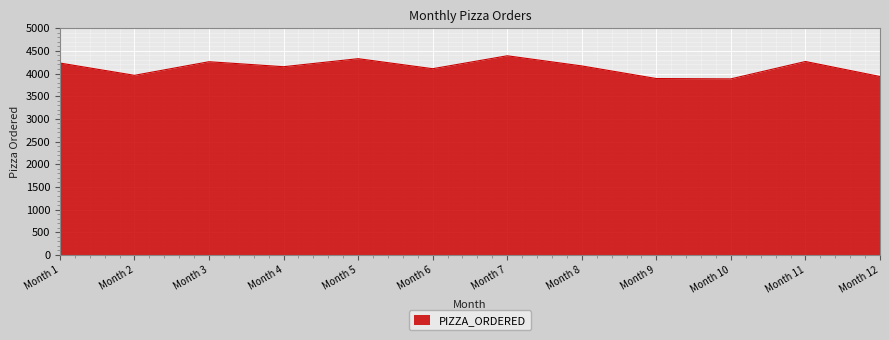

The value at Month 12 is 3935. True or false?

True